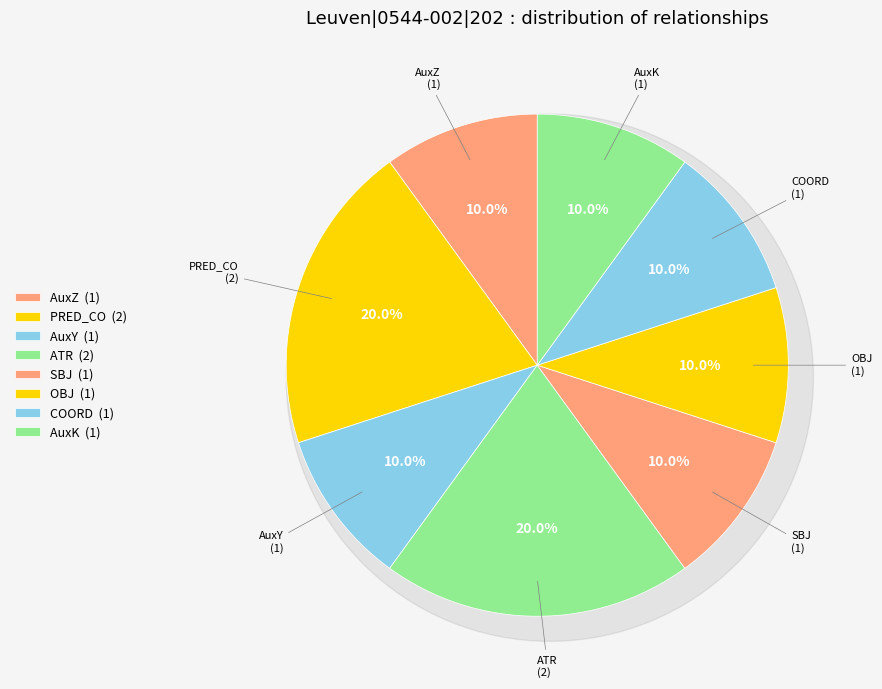

Count the number of slices in the pie.

8